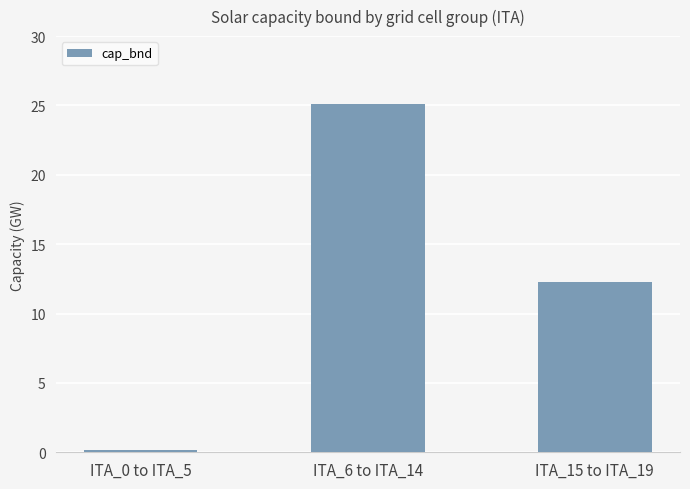

What is the change in value from ITA_0 to ITA_5 to ITA_6 to ITA_14?

+24.9